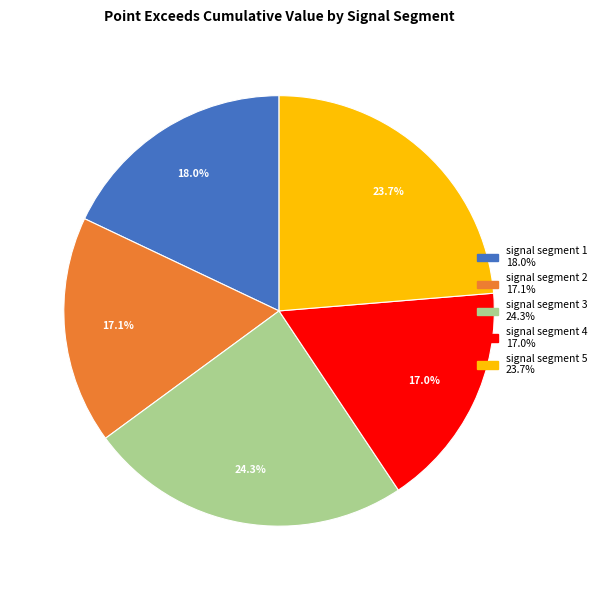

What percentage is the signal segment 5 slice, to the nearest percent?

24%